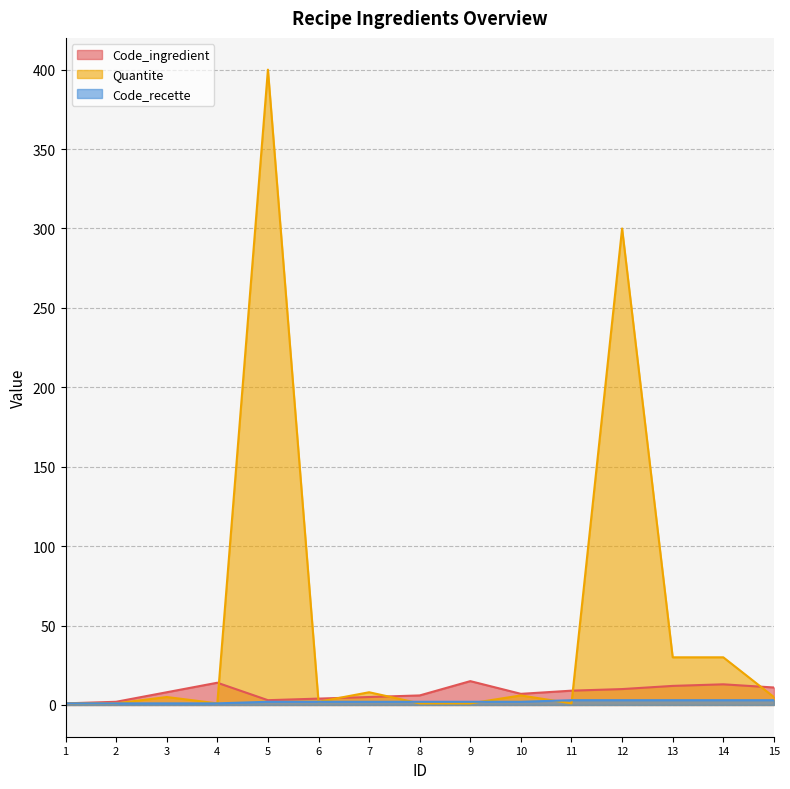

At which category does Code_ingredient reach its first local peak?

4